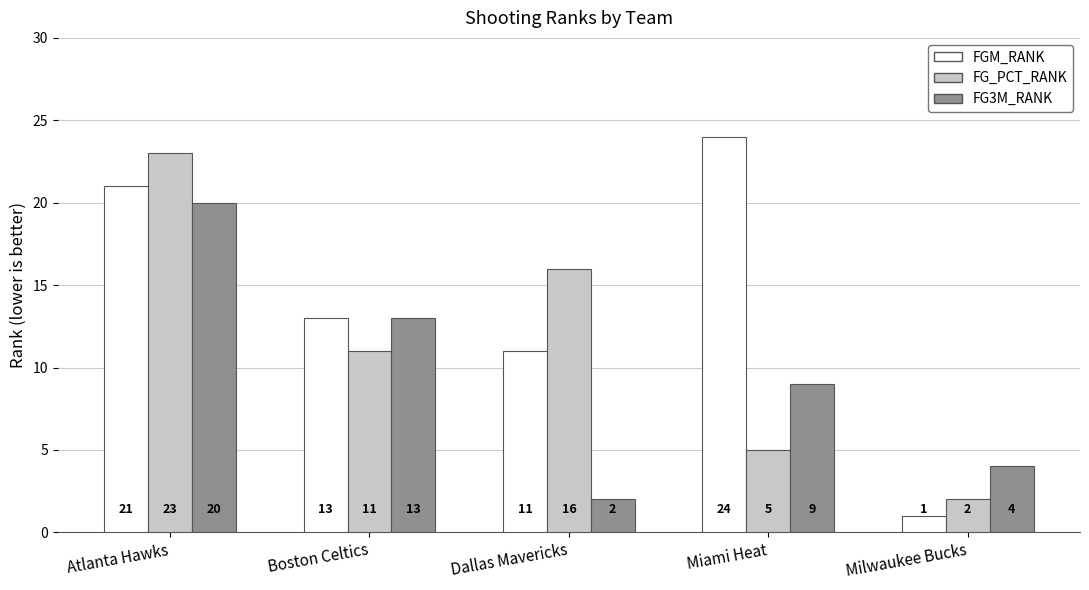

Rank the series by their average value, from highest to lowest.

FGM_RANK, FG_PCT_RANK, FG3M_RANK